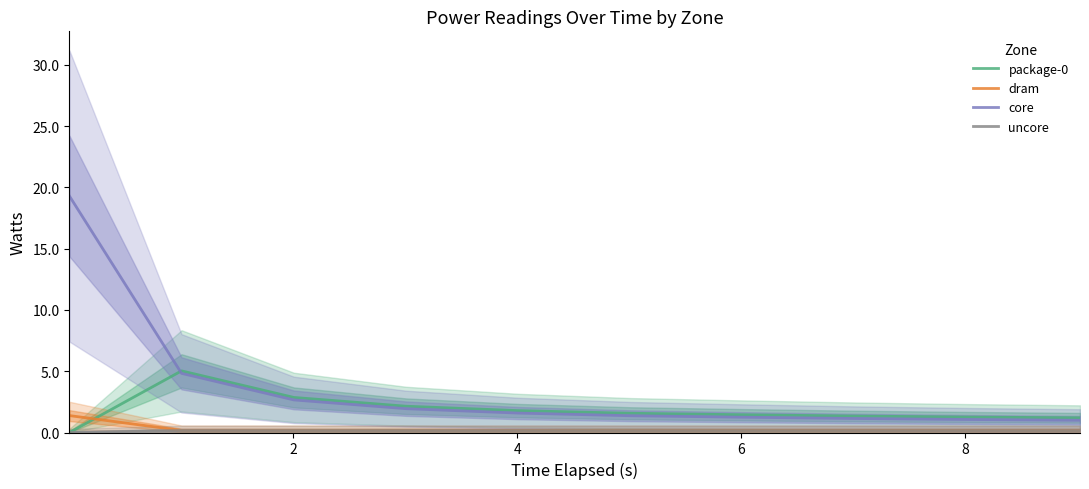

What is the average value of the core series?

3.6